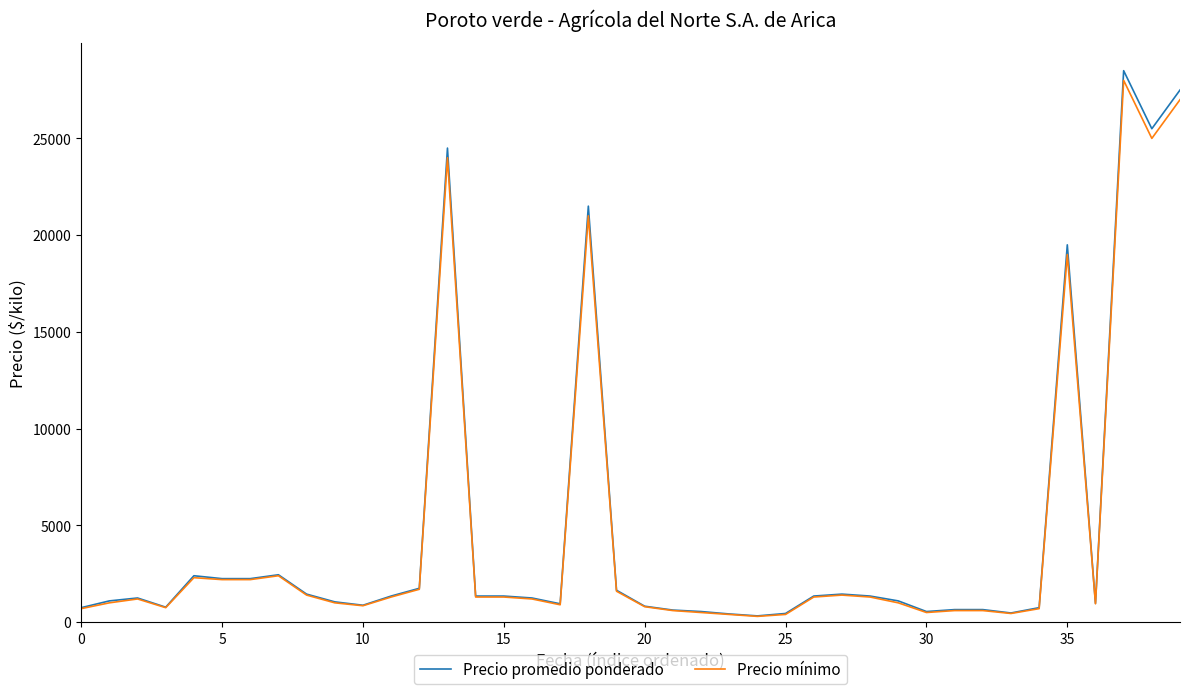

Which series has the largest range (max minus min)?

Precio promedio ponderado